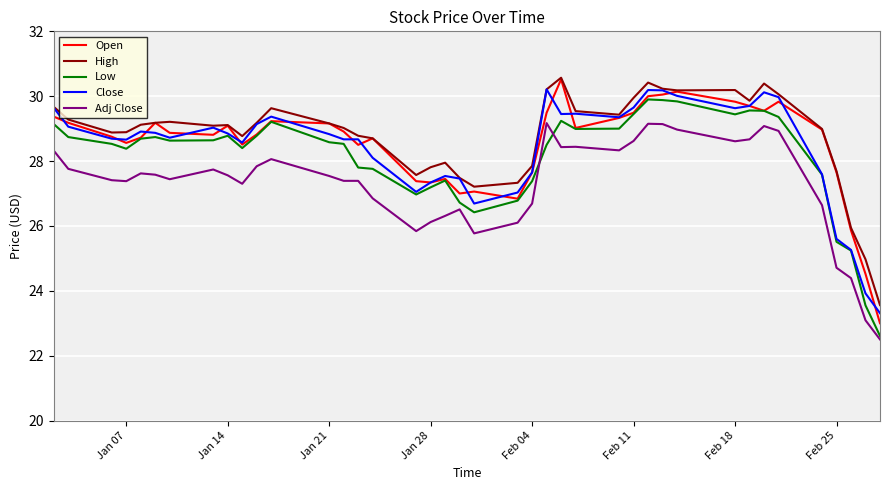

What is the maximum value for High?

30.6